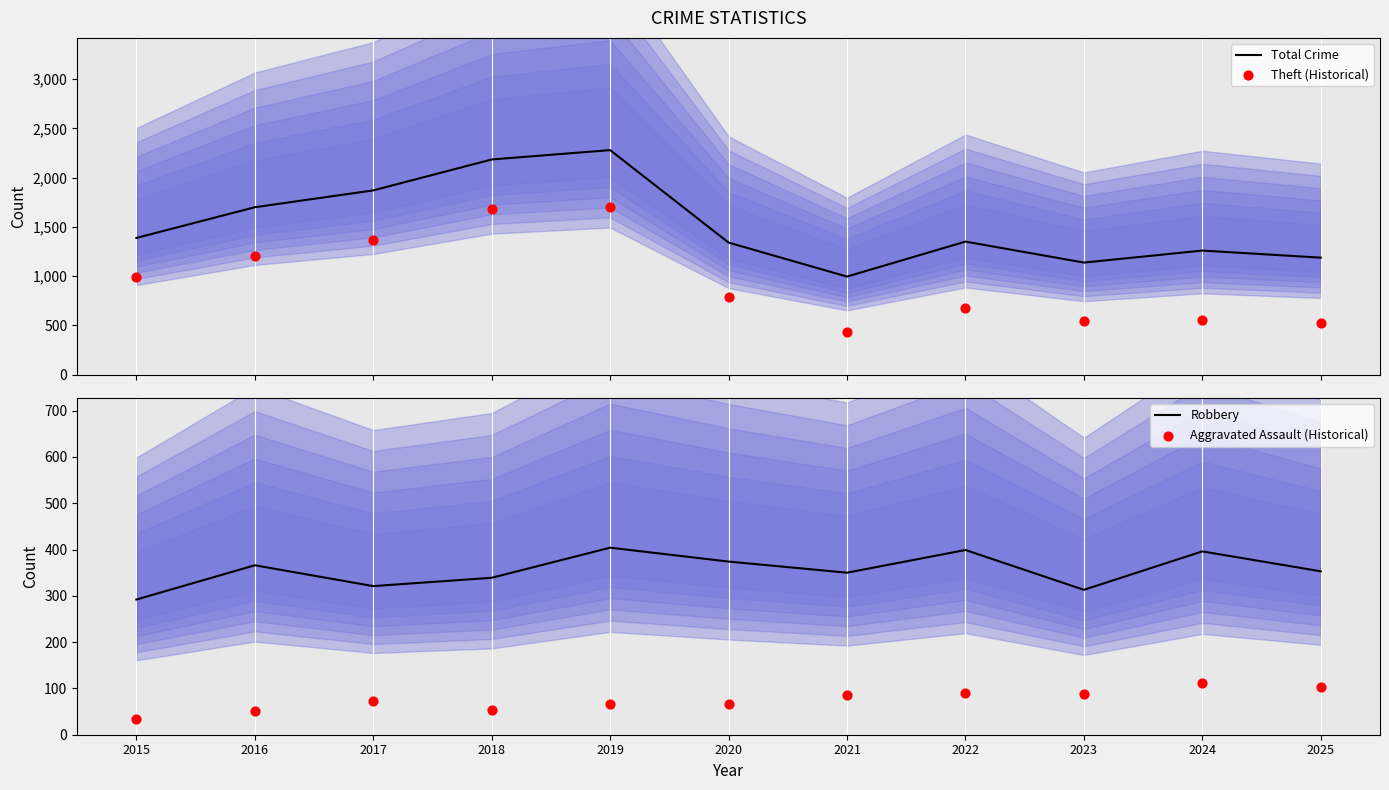

Which series has the largest Y range (max minus min)?

Total Crime